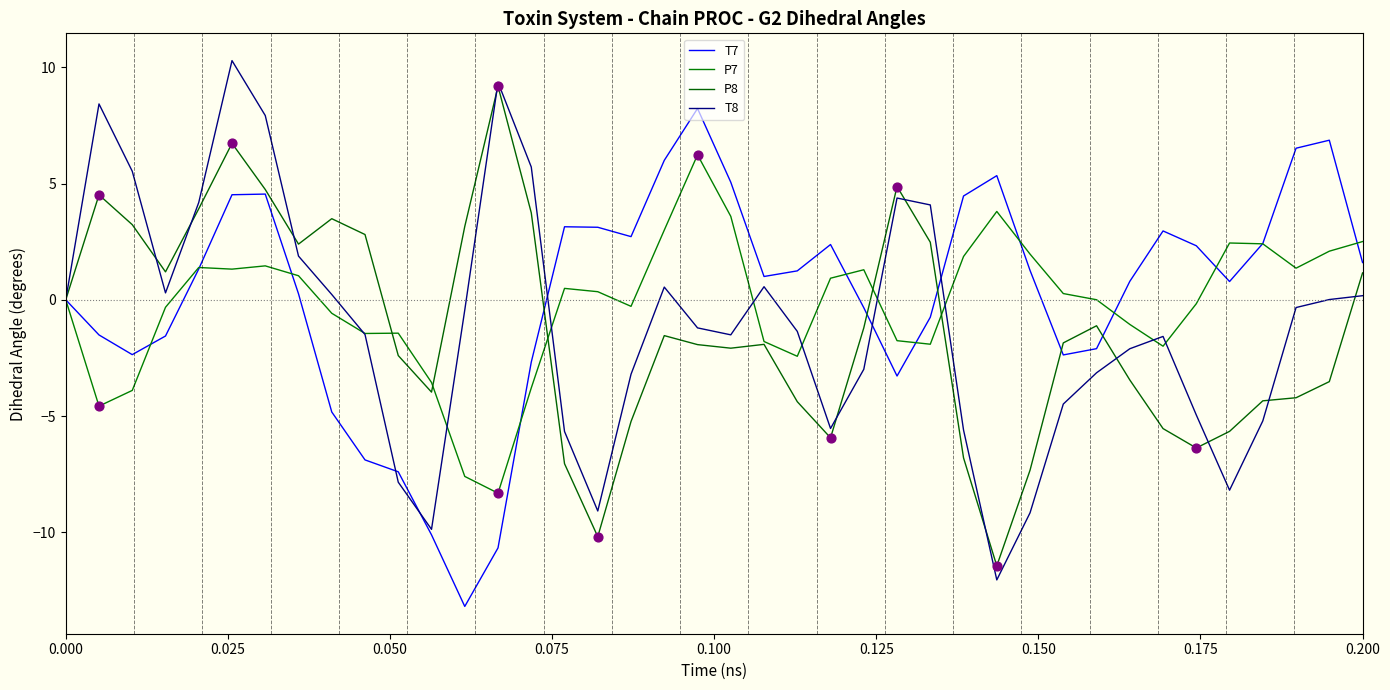

Which series has the largest total across all categories?

T7